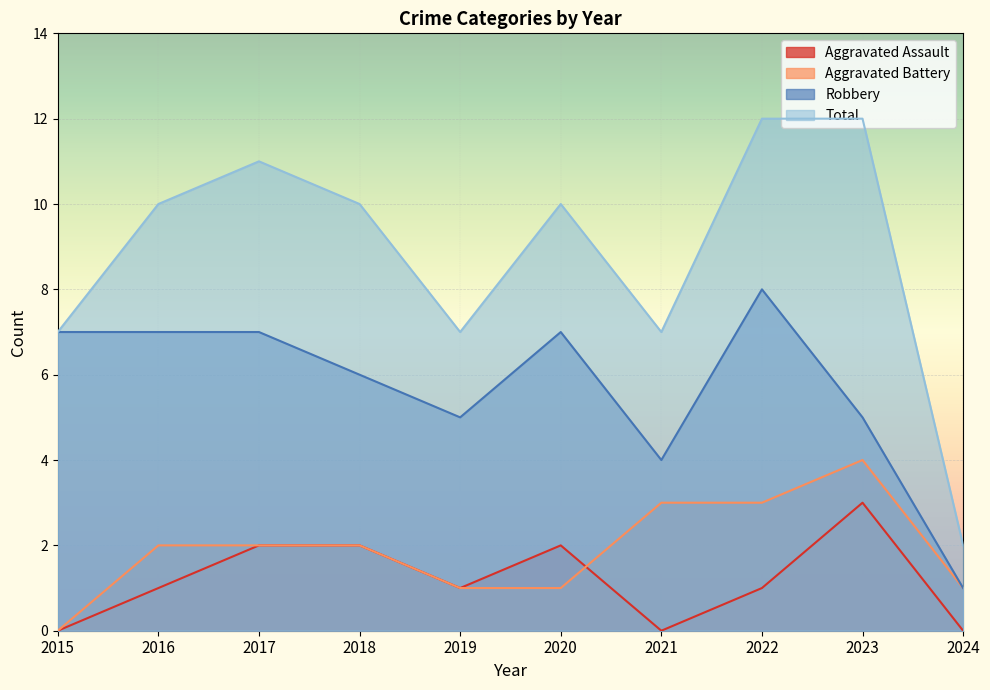

True or false: Robbery has a value of 7 at 2019.

False